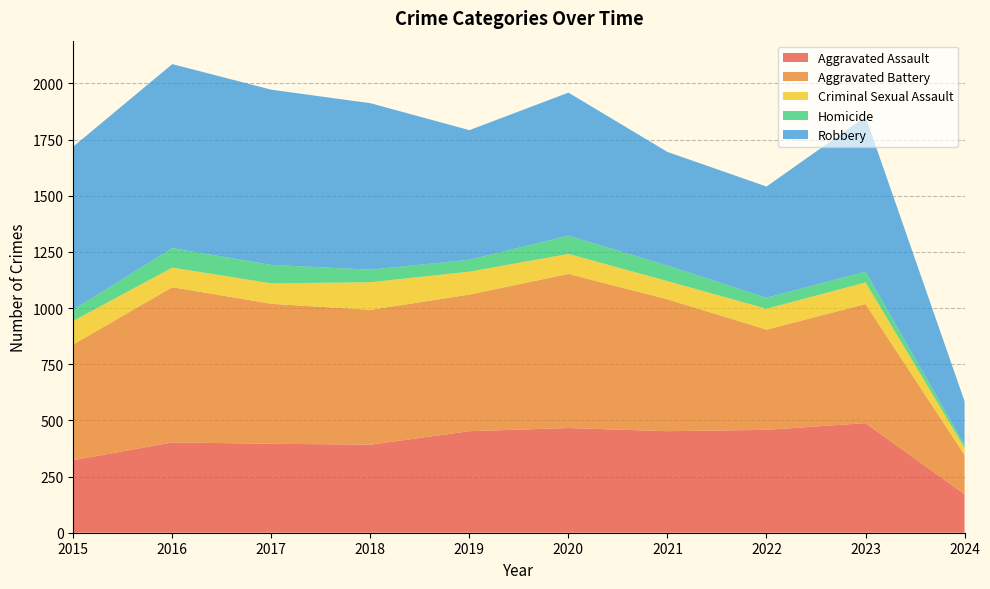

Reading right to left, transcribe all the data shown in this chart.

Aggravated Assault: 2024=171	2023=488	2022=458	2021=452	2020=466	2019=452	2018=392	2017=396	2016=402	2015=323
Aggravated Battery: 2024=175	2023=530	2022=446	2021=587	2020=686	2019=608	2018=600	2017=623	2016=691	2015=515
Criminal Sexual Assault: 2024=32	2023=96	2022=93	2021=81	2020=89	2019=102	2018=123	2017=91	2016=87	2015=105
Homicide: 2024=13	2023=48	2022=49	2021=69	2020=81	2019=53	2018=56	2017=82	2016=87	2015=50
Robbery: 2024=194	2023=690	2022=495	2021=506	2020=637	2019=577	2018=741	2017=780	2016=819	2015=726